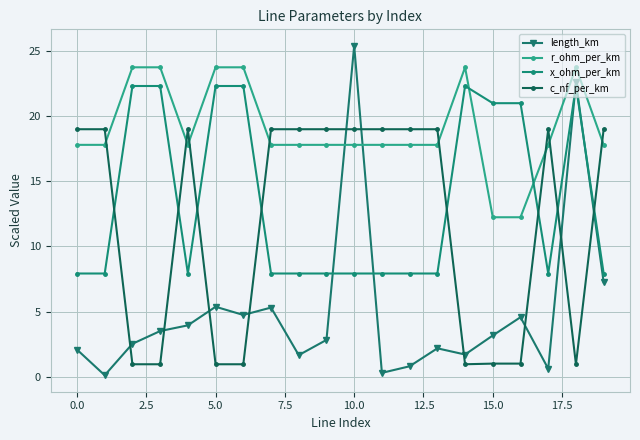

How many interior local peaks does the x_ohm_per_km series have?

2